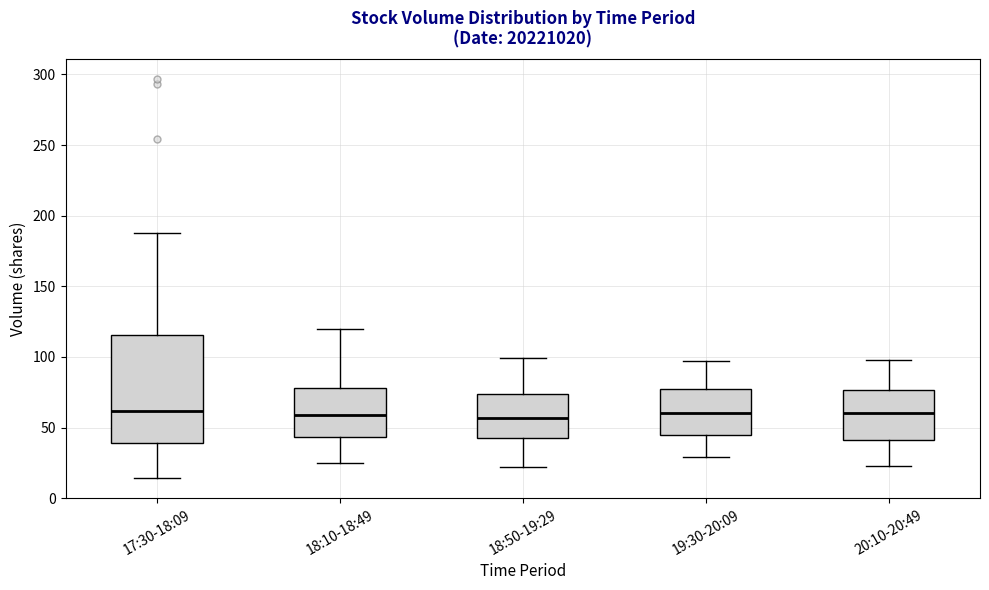

Reading left to right, read every box against the y-axis: the position of its median line, the range the box covers, and the ends of its whiskers. The values are not printed on the chart, so give them approximately, as read against the axis.

17:30-18:09: median 60, box 40 to 115, whiskers 15 to 190
18:10-18:49: median 60, box 45 to 80, whiskers 25 to 120
18:50-19:29: median 55, box 45 to 75, whiskers 20 to 100
19:30-20:09: median 60, box 45 to 80, whiskers 30 to 95
20:10-20:49: median 60, box 40 to 75, whiskers 25 to 100